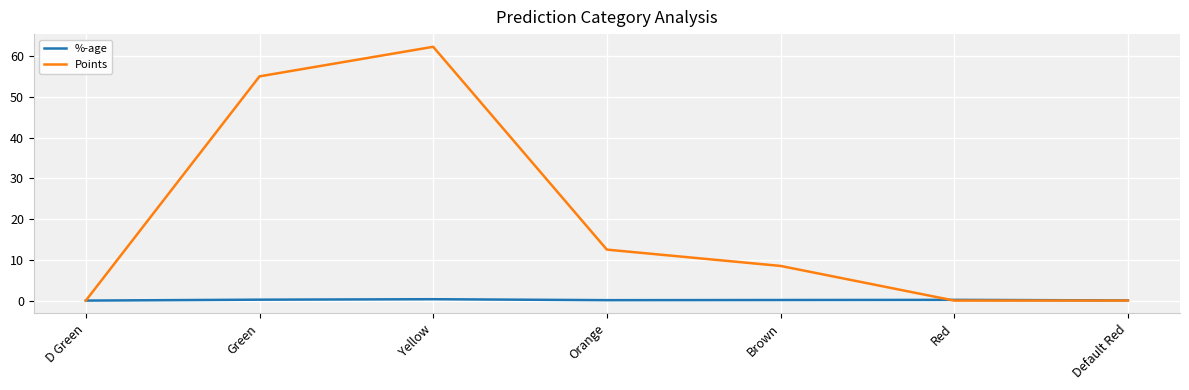

At Green, list the series in order from smallest to largest.

%-age, Points